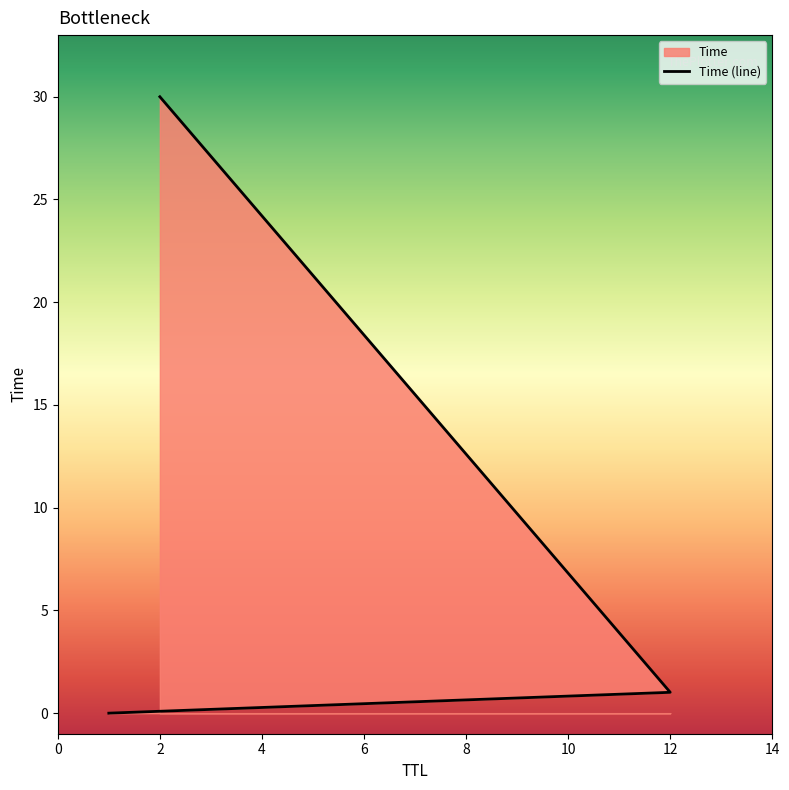

What position from the right is 2?

1